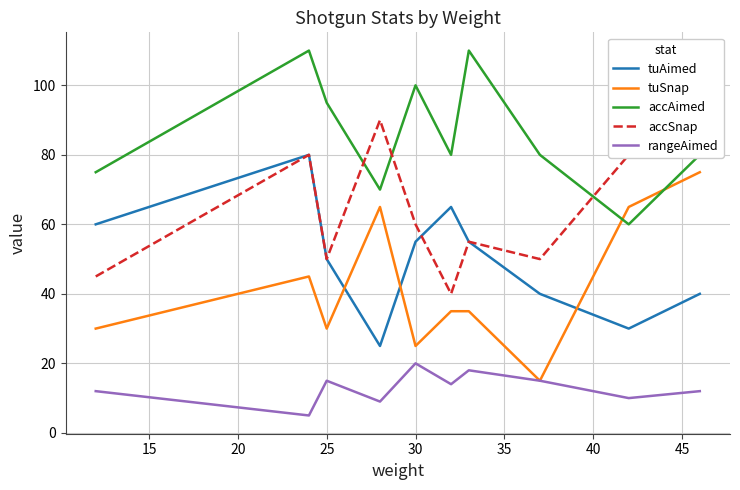

The accAimed series shows 130 at 25. True or false?

False